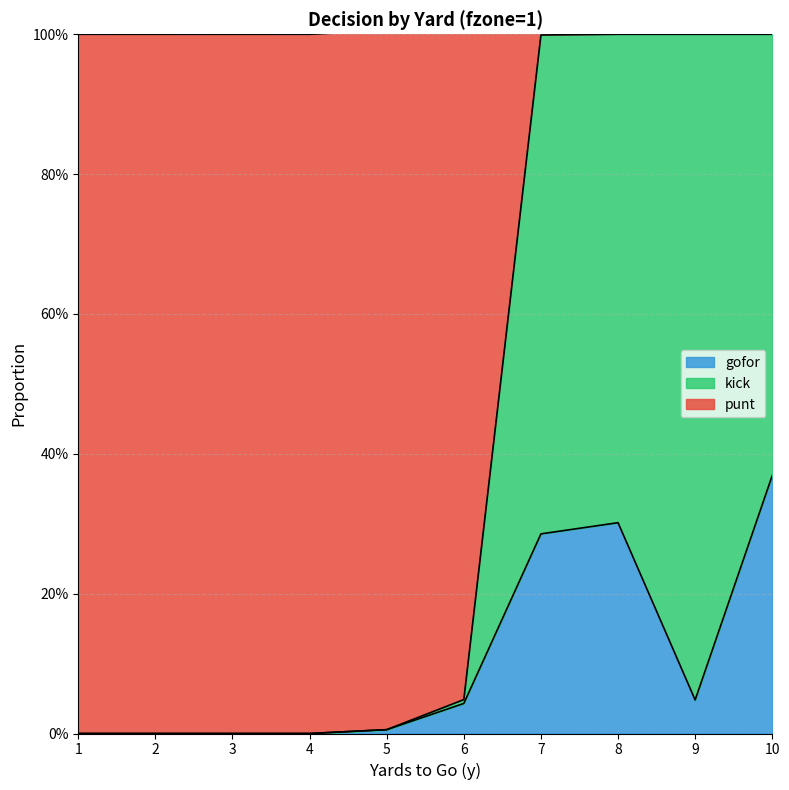

True or false: kick has more than 1 interior local peaks.

True